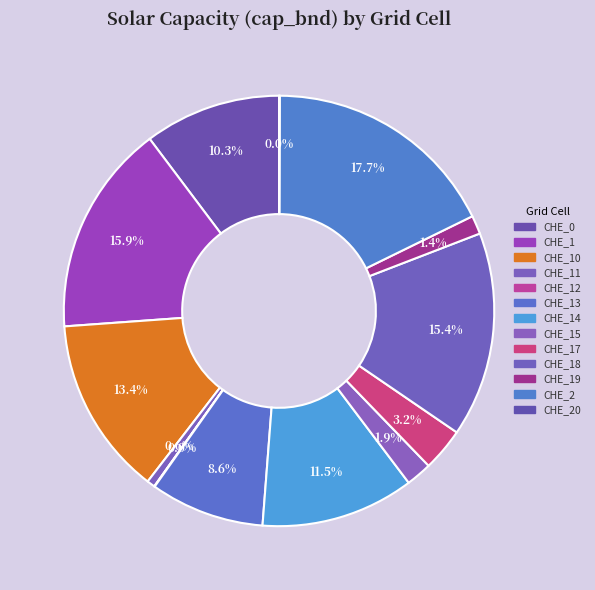

Which category has the biggest portion of the pie?

CHE_2